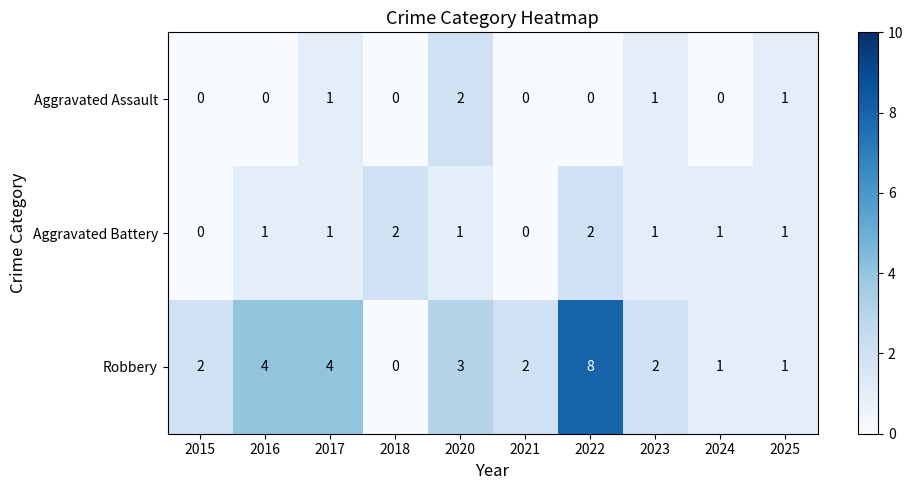

What is the difference between the maximum and minimum values in the Robbery series?

8